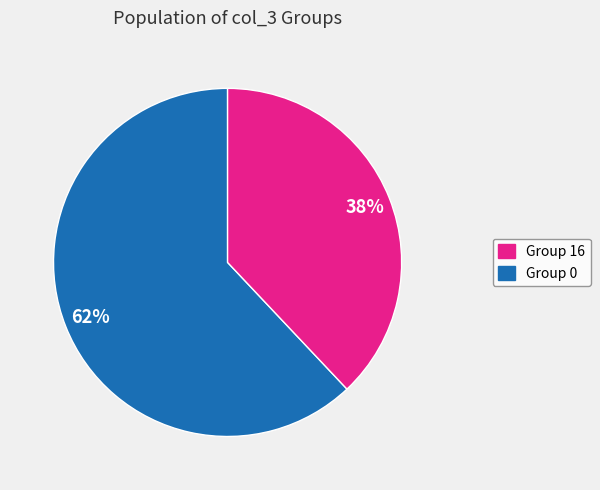

Is there any slice that represents more than half of the pie?

Yes